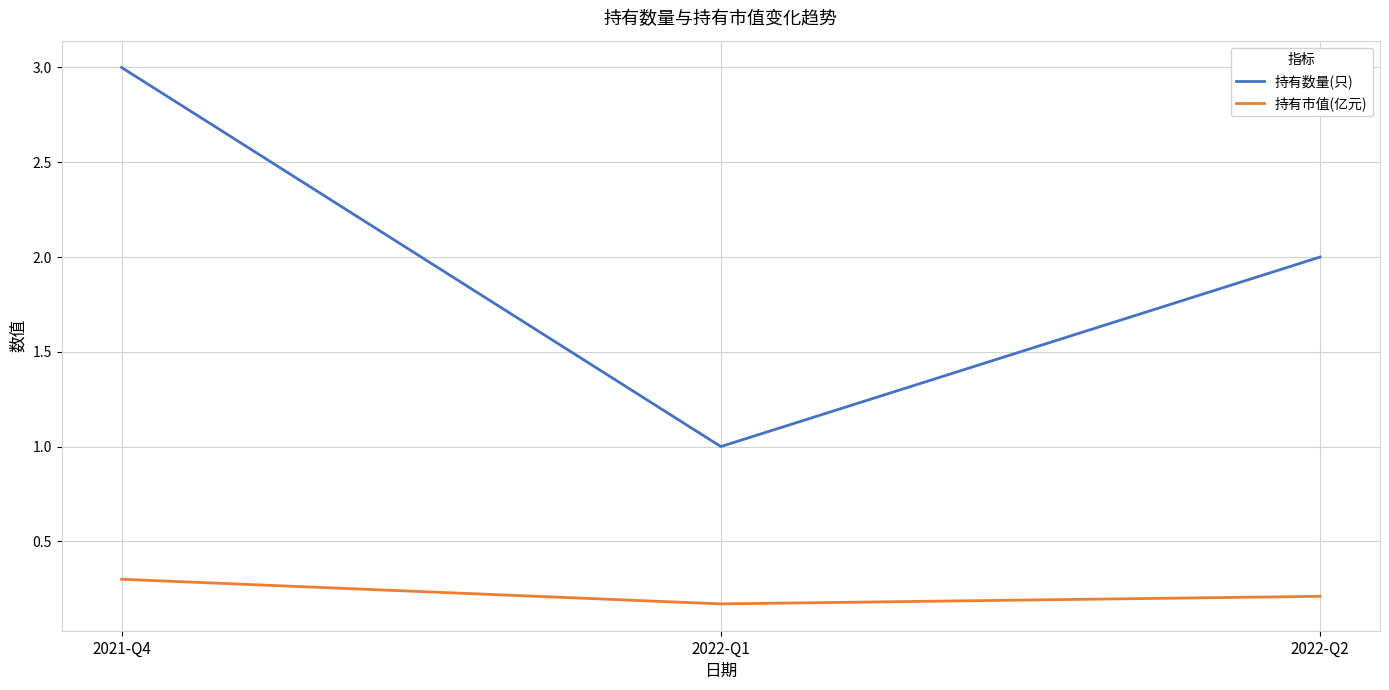

How many series are shown in this chart?

2